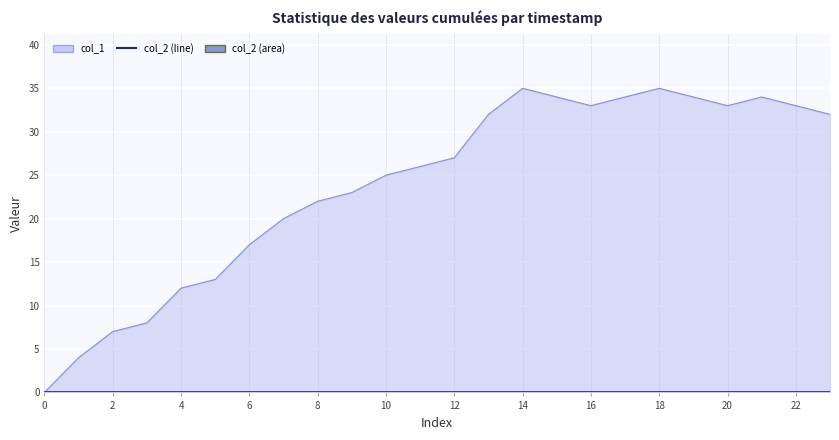

How many points are lower than both their immediate neighbors (excluding endpoints)?

2